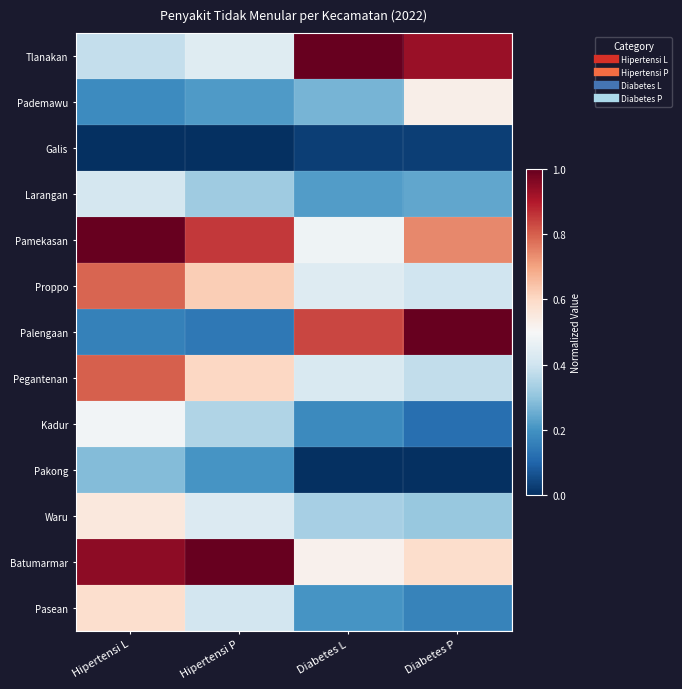

What is the greatest value displayed?

1.0